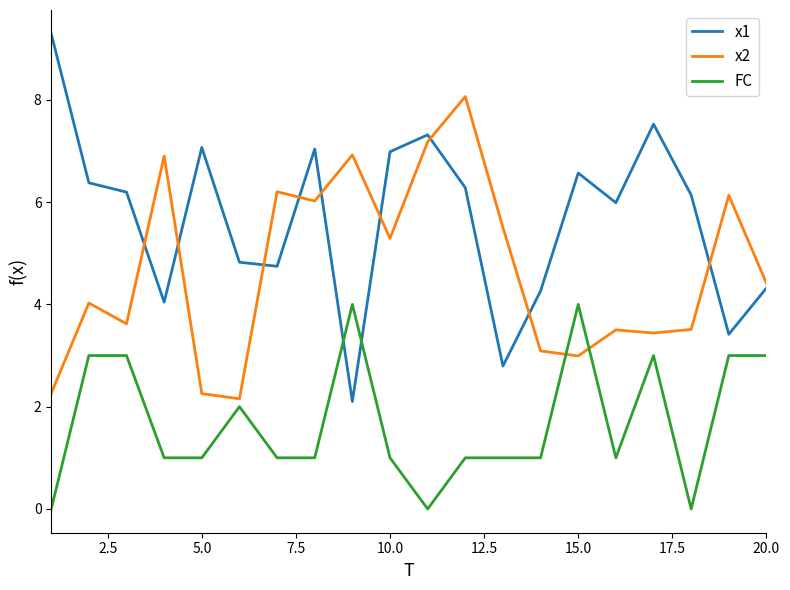

Rank the series by their average value, from lowest to highest.

FC, x2, x1